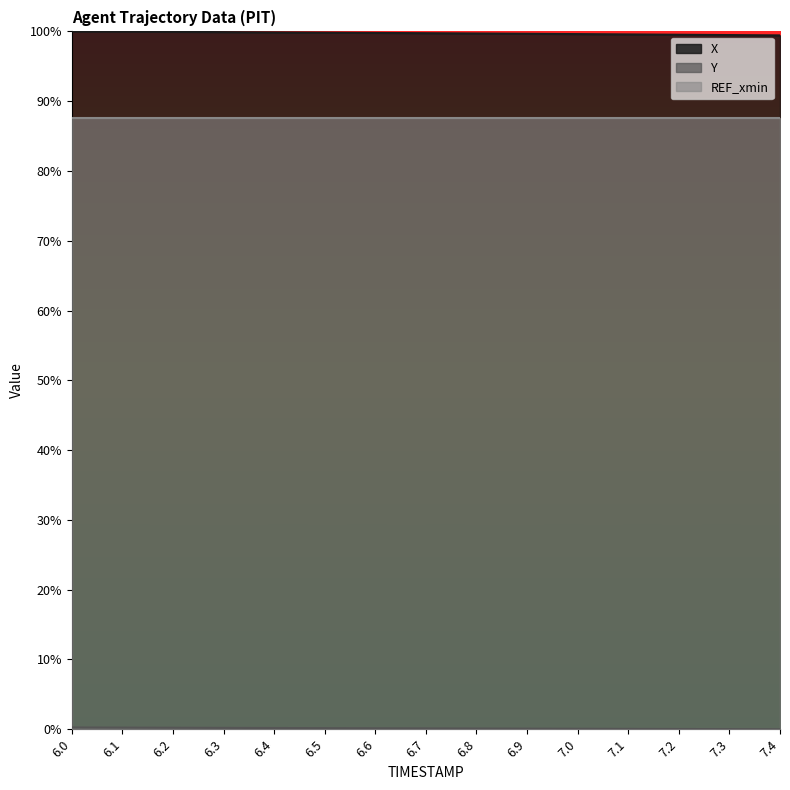

What is the label of the 6th point from the left?

6.5